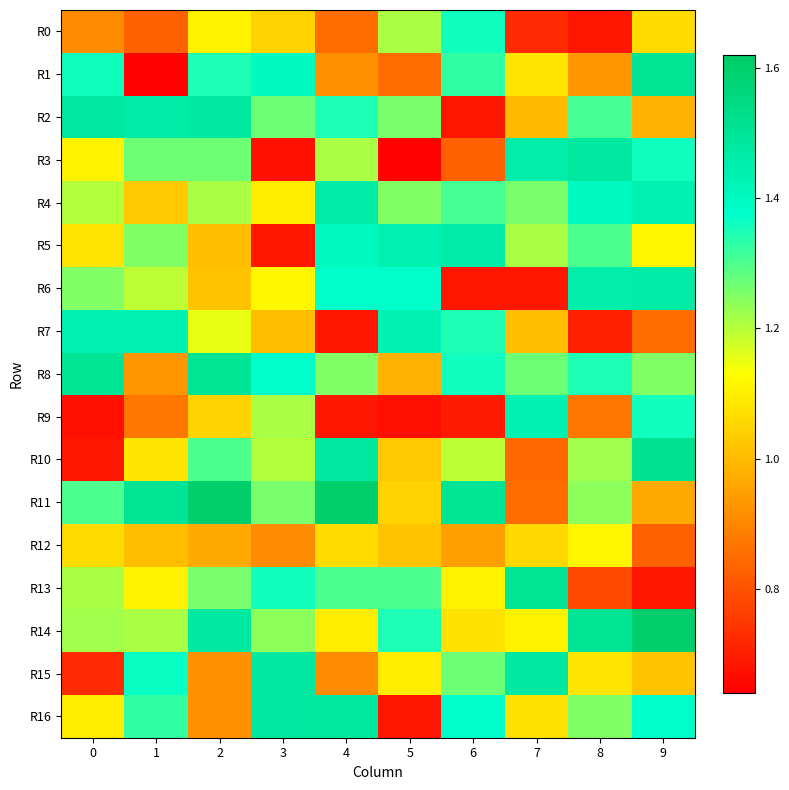

Reading right to left, transcribe all the data shown in this chart.

R0: 9=1.1	8=0.7	7=0.7	6=1.4	5=1.2	4=0.8	3=1.0	2=1.1	1=0.8	0=0.9
R1: 9=1.5	8=0.9	7=1.1	6=1.3	5=0.8	4=0.9	3=1.4	2=1.3	1=0.6	0=1.4
R2: 9=1.0	8=1.3	7=1.0	6=0.7	5=1.3	4=1.3	3=1.3	2=1.5	1=1.5	0=1.5
R3: 9=1.4	8=1.5	7=1.5	6=0.8	5=0.6	4=1.2	3=0.7	2=1.3	1=1.3	0=1.1
R4: 9=1.4	8=1.4	7=1.3	6=1.3	5=1.2	4=1.5	3=1.1	2=1.2	1=1.0	0=1.2
R5: 9=1.1	8=1.3	7=1.2	6=1.5	5=1.4	4=1.4	3=0.7	2=1.0	1=1.2	0=1.1
R6: 9=1.5	8=1.5	7=0.7	6=0.7	5=1.4	4=1.4	3=1.1	2=1.0	1=1.2	0=1.2
R7: 9=0.8	8=0.7	7=1.0	6=1.3	5=1.4	4=0.7	3=1.0	2=1.2	1=1.4	0=1.4
R8: 9=1.2	8=1.3	7=1.3	6=1.4	5=1.0	4=1.2	3=1.4	2=1.5	1=0.9	0=1.5
R9: 9=1.4	8=0.9	7=1.4	6=0.7	5=0.7	4=0.7	3=1.2	2=1.0	1=0.9	0=0.7
R10: 9=1.5	8=1.2	7=0.8	6=1.2	5=1.0	4=1.5	3=1.2	2=1.3	1=1.1	0=0.7
R11: 9=1.0	8=1.2	7=0.8	6=1.5	5=1.0	4=1.6	3=1.3	2=1.6	1=1.5	0=1.3
R12: 9=0.8	8=1.1	7=1.1	6=0.9	5=1.0	4=1.1	3=0.9	2=1.0	1=1.0	0=1.1
R13: 9=0.7	8=0.8	7=1.5	6=1.1	5=1.3	4=1.3	3=1.4	2=1.3	1=1.1	0=1.2
R14: 9=1.6	8=1.5	7=1.1	6=1.1	5=1.3	4=1.1	3=1.2	2=1.5	1=1.2	0=1.2
R15: 9=1.0	8=1.1	7=1.5	6=1.3	5=1.1	4=0.9	3=1.5	2=0.9	1=1.4	0=0.7
R16: 9=1.4	8=1.2	7=1.1	6=1.4	5=0.7	4=1.5	3=1.5	2=0.9	1=1.3	0=1.1